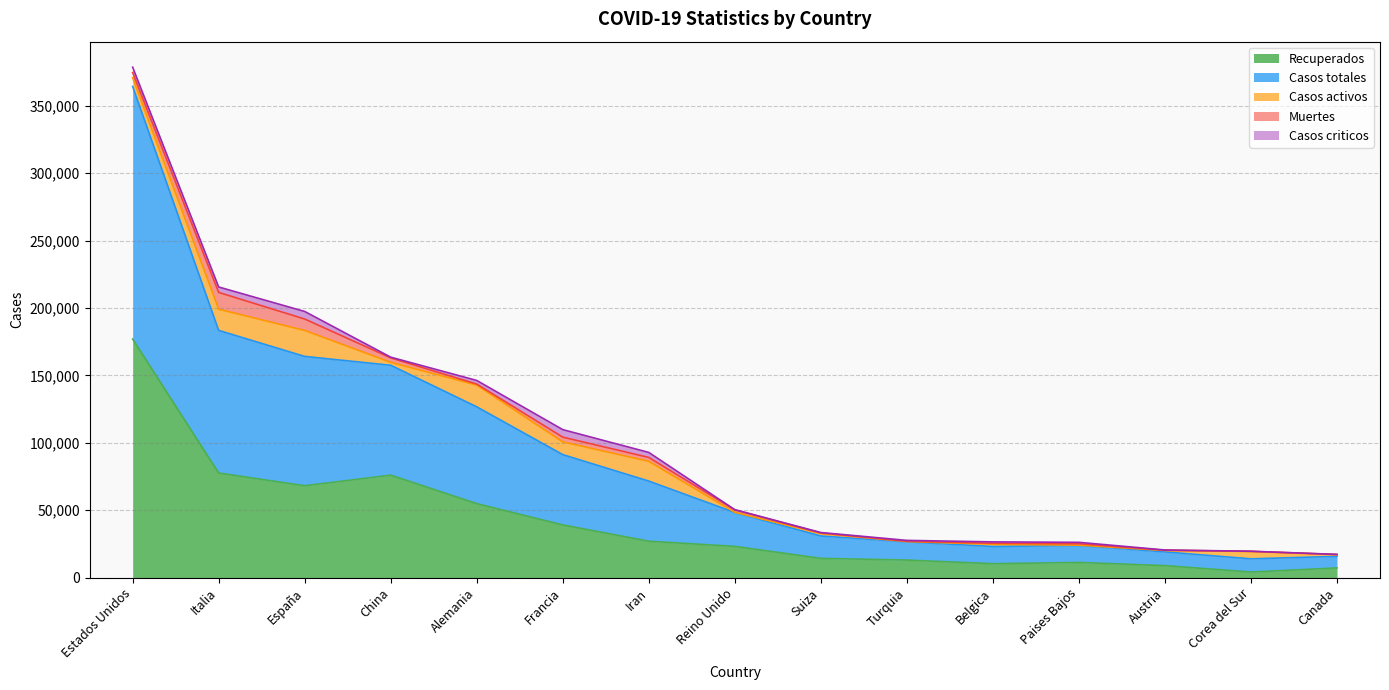

At which category is the sum across all series the highest?

Estados Unidos